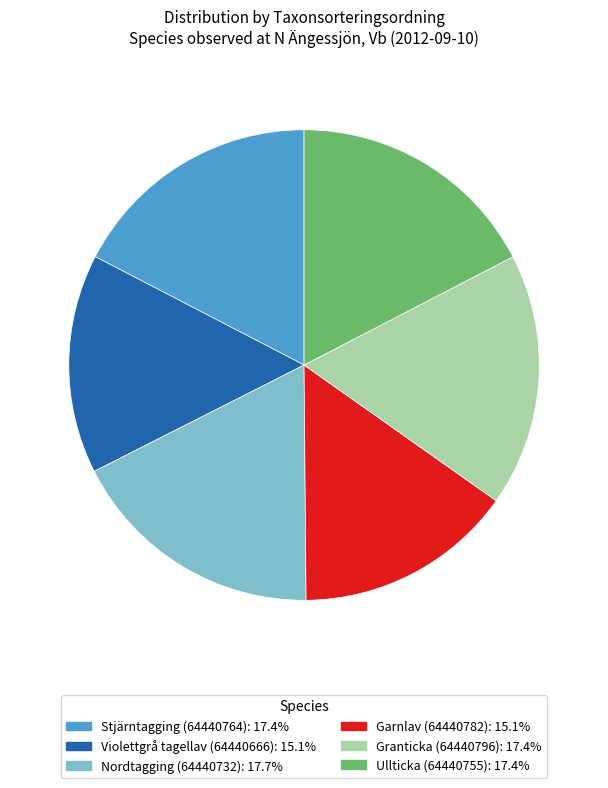

Does Garnlav (64440782) account for over 50% of the chart?

No